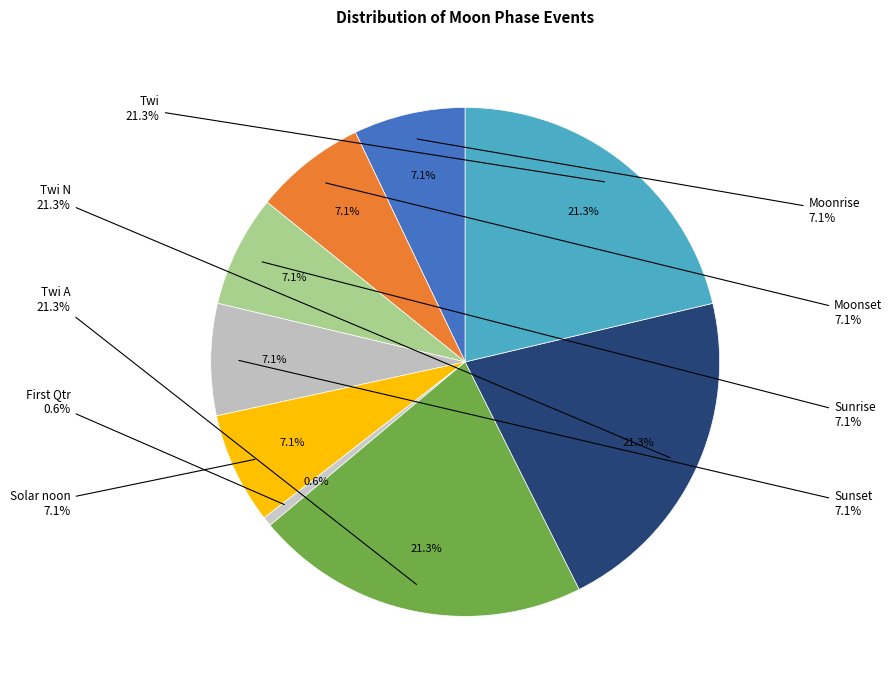

Is Twi the majority of the pie?

No